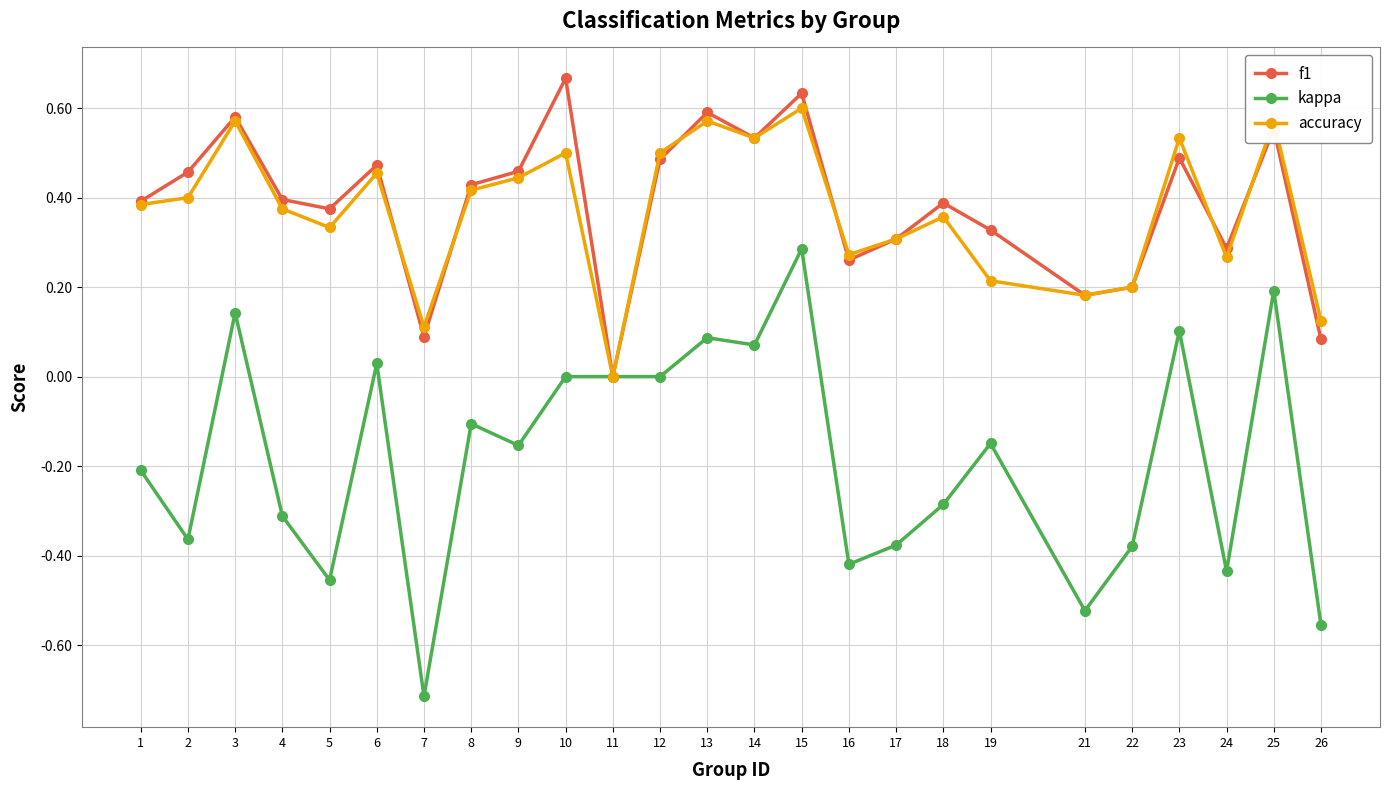

How many interior local valleys does the accuracy series have?

7